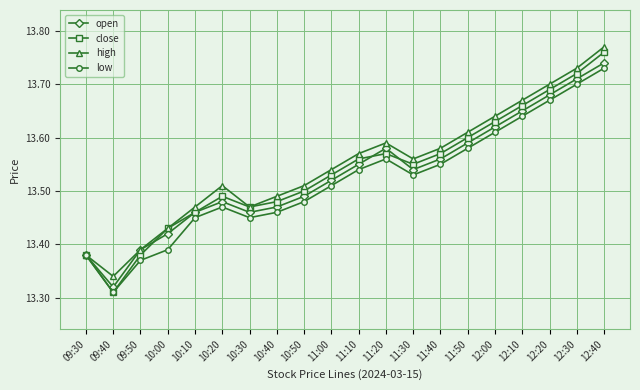

List the series in order of their overall mean, lowest first.

low, open, close, high